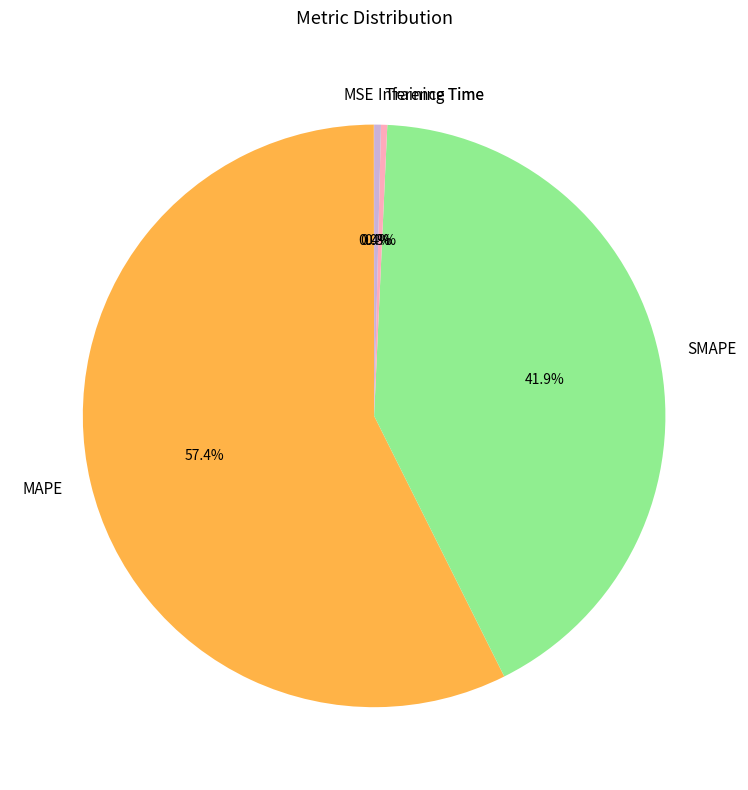

The Training Time slice represents 0% of the pie. True or false?

True